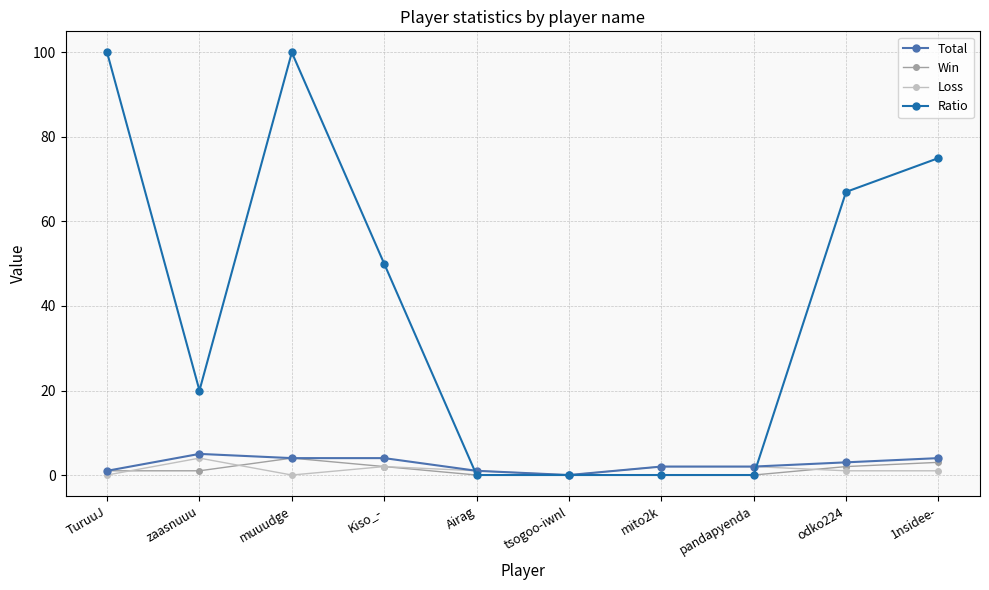

Which series has the largest total across all categories?

Ratio